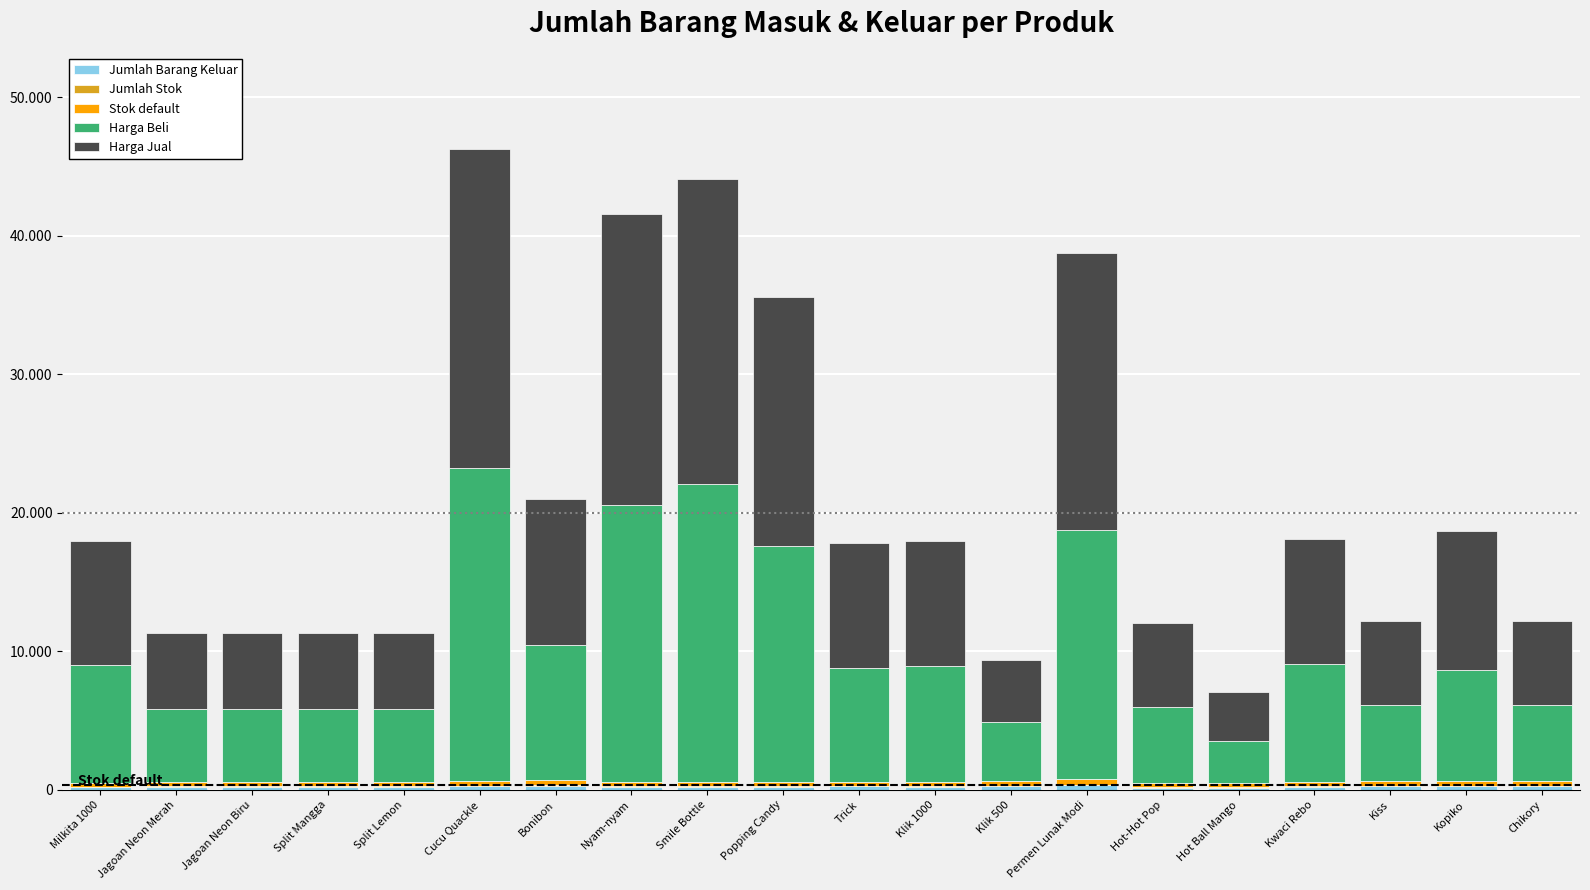

Are the bars grouped side by side (vs. stacked)?

No